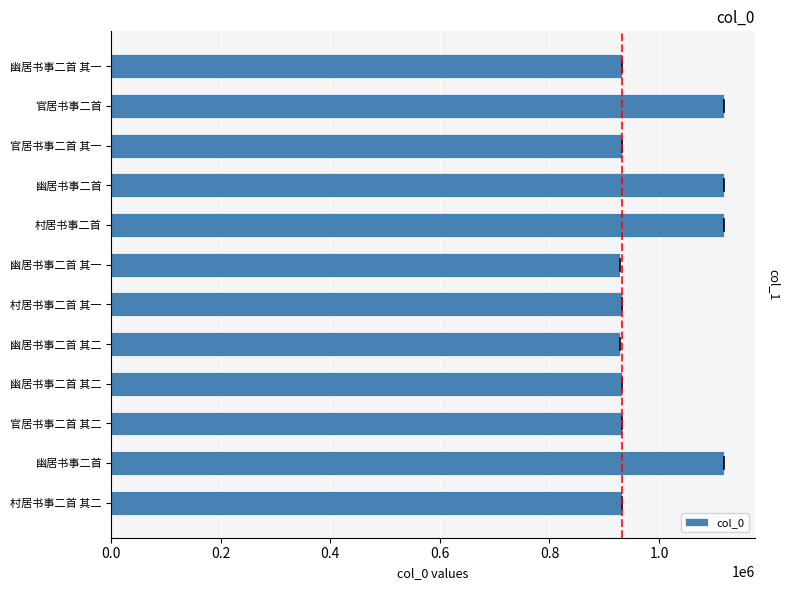

Does the chart contain any negative values?

No